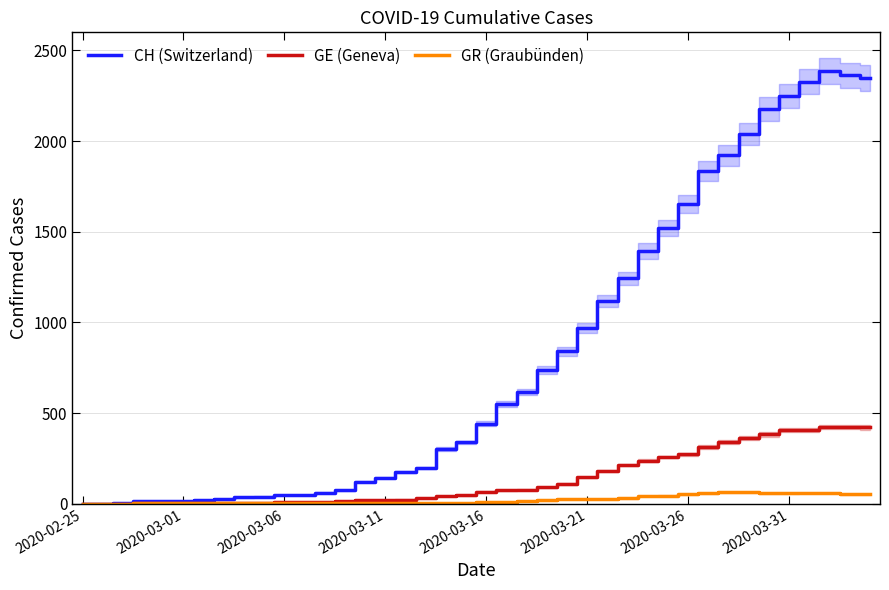

What is the maximum value for GR (Graubünden)?

63